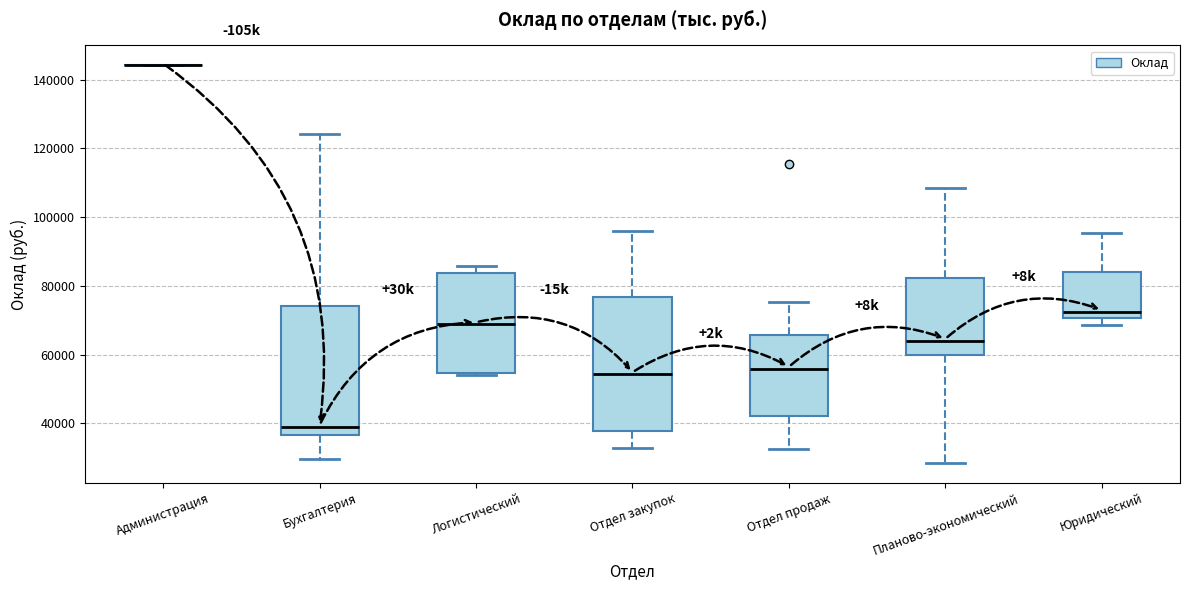

Reading left to right, read every box against the y-axis: the position of its median line, the range the box covers, and the ends of its whiskers. The values are not printed on the chart, so give them approximately, as read against the axis.

Администрация: box collapsed to a line at 144000, whiskers 144000 to 144000
Бухгалтерия: median 40000, box 36000 to 74000, whiskers 30000 to 124000
Логистический: median 68000, box 54000 to 84000, whiskers 54000 to 86000
Отдел закупок: median 54000, box 38000 to 76000, whiskers 32000 to 96000
Отдел продаж: median 56000, box 42000 to 66000, whiskers 32000 to 76000
Планово-экономический: median 64000, box 60000 to 82000, whiskers 28000 to 108000
Юридический: median 72000, box 70000 to 84000, whiskers 68000 to 96000